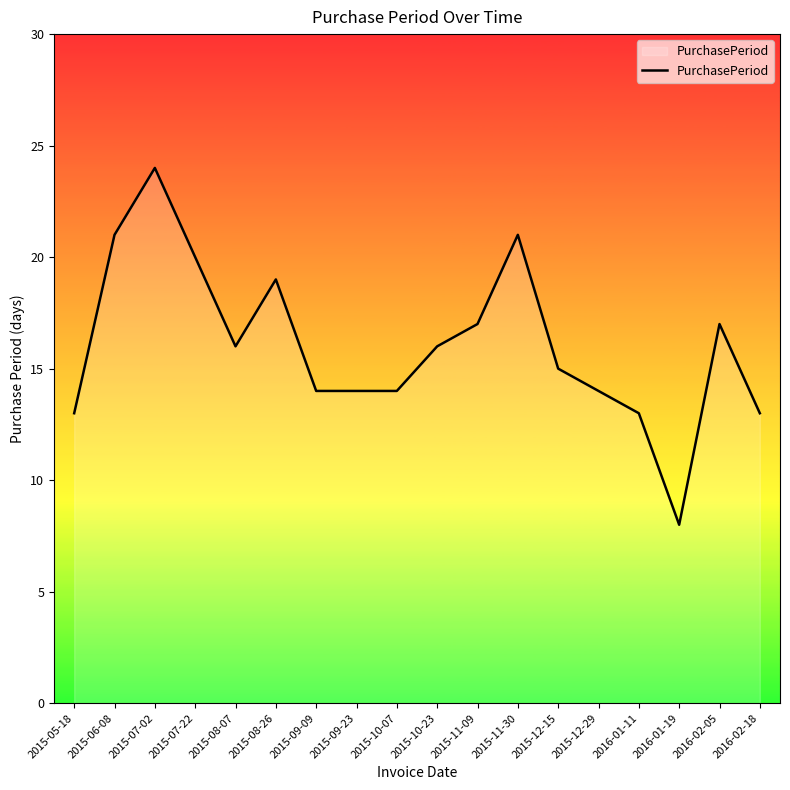

Reading left to right, extract all data points from this chart.

2015-05-18=13	2015-06-08=21	2015-07-02=24	2015-07-22=20	2015-08-07=16	2015-08-26=19	2015-09-09=14	2015-09-23=14	2015-10-07=14	2015-10-23=16	2015-11-09=17	2015-11-30=21	2015-12-15=15	2015-12-29=14	2016-01-11=13	2016-01-19=8	2016-02-05=17	2016-02-18=13